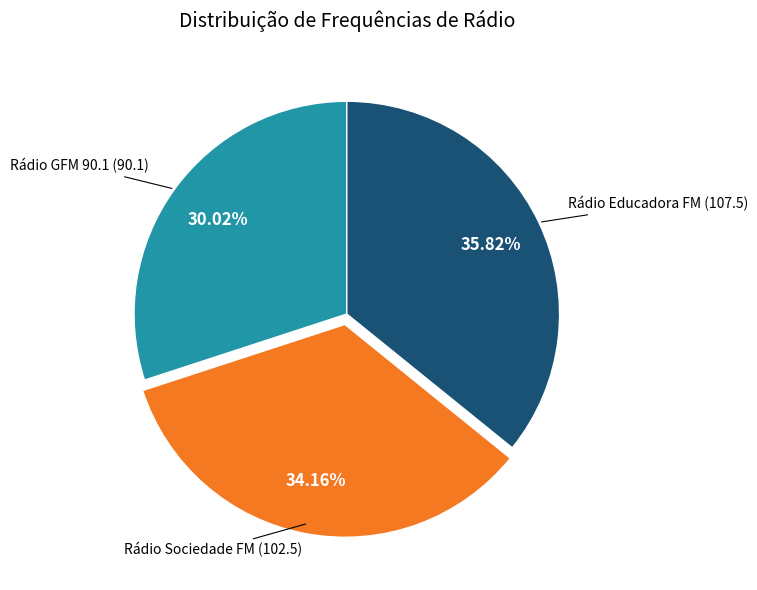

What is the smallest slice in the pie chart?

Rádio GFM 90.1